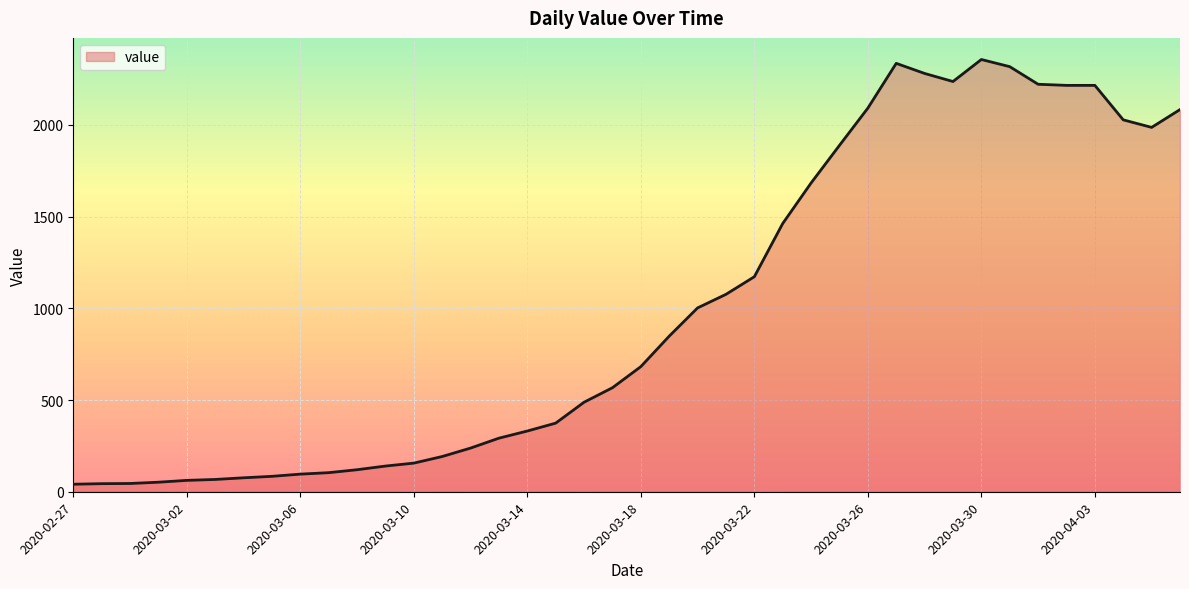

What is the difference between the maximum and minimum values?

2315